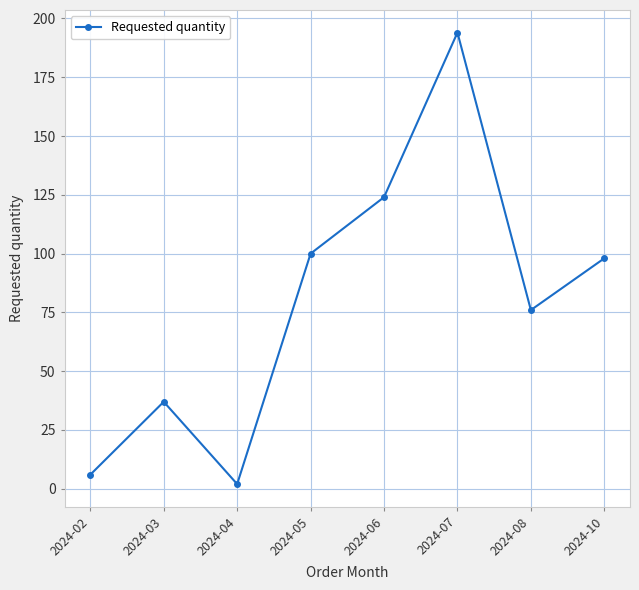

Where is the first local maximum?

2024-03